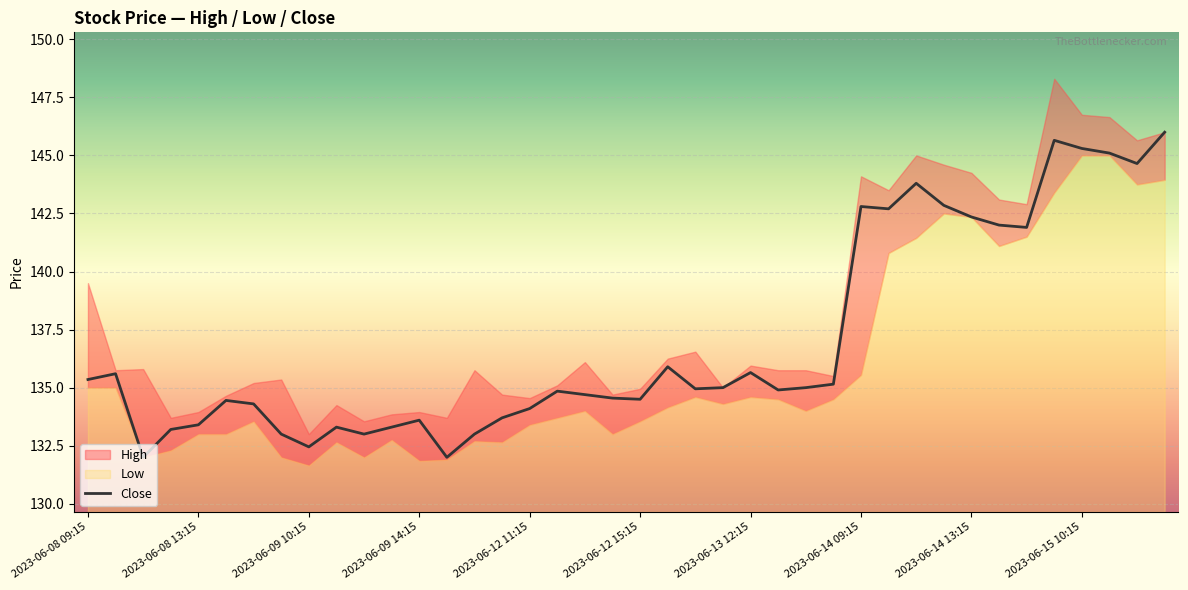

What is the highest value of the Close series?

146.0